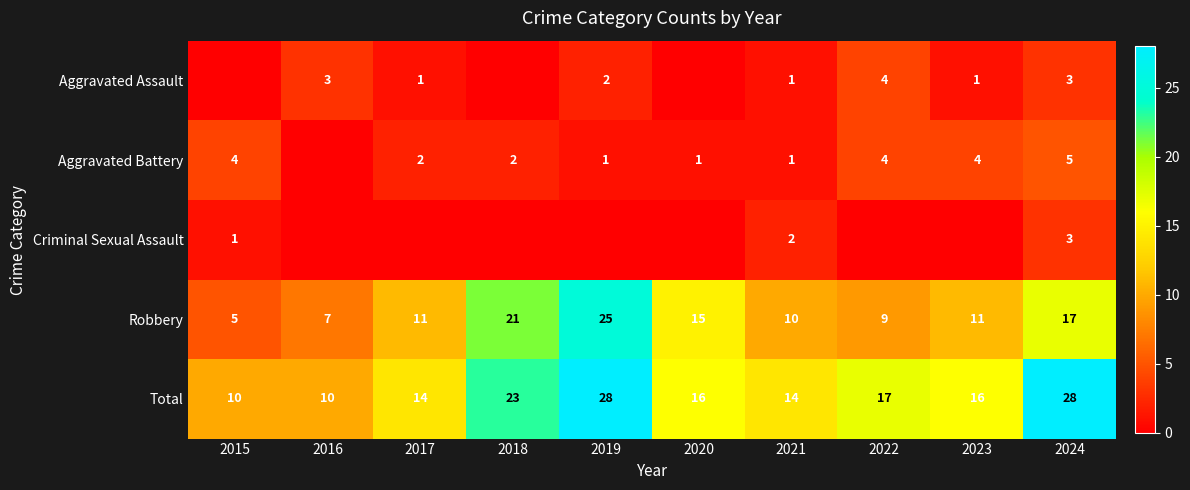

At how many categories does at least one series exceed 10?

8